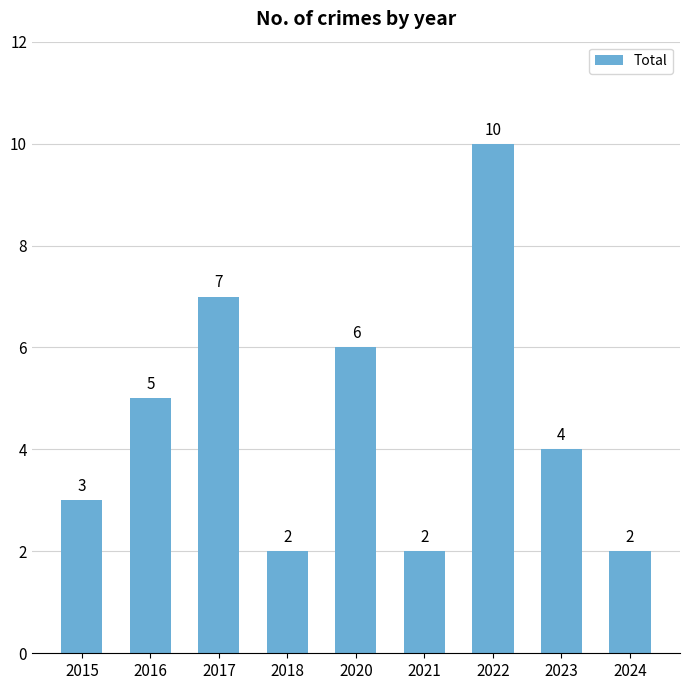

Does the chart contain stacked bars?

No